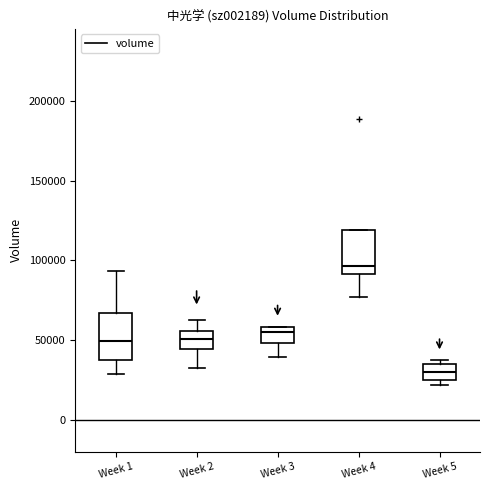

Reading left to right, transcribe this box plot: for each box, give where its median line is, the range the box spans, and where its two whiskers end, as read against the y-axis. The values are not printed on the chart, so give them approximately, as read against the axis.

Week 1: median 50000, box 40000 to 65000, whiskers 30000 to 95000
Week 2: median 50000, box 45000 to 55000, whiskers 30000 to 65000
Week 3: median 55000, box 50000 to 60000, whiskers 40000 to 60000
Week 4: median 95000, box 90000 to 120000, whiskers 75000 to 120000
Week 5: median 30000, box 25000 to 35000, whiskers 20000 to 35000 (just above the box's upper edge)